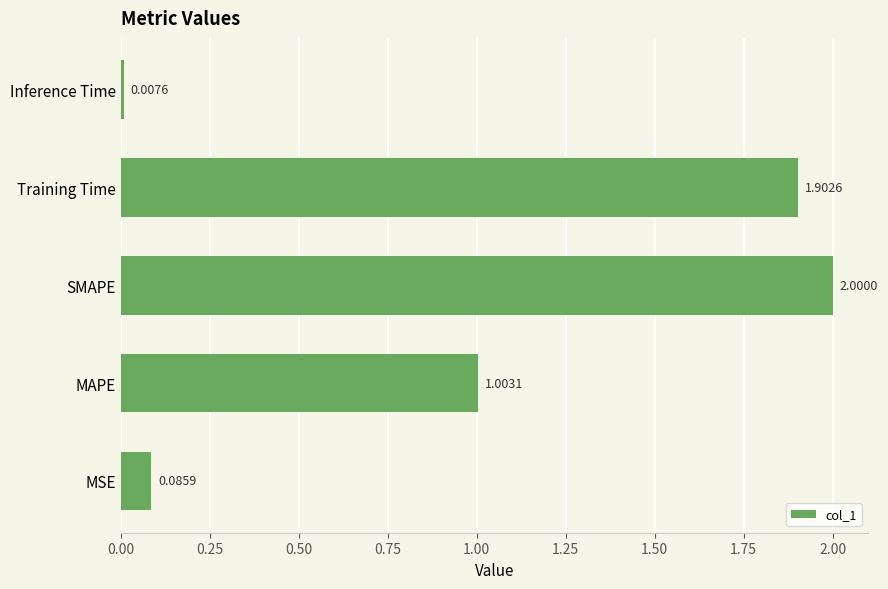

How many bars are there in total?

5